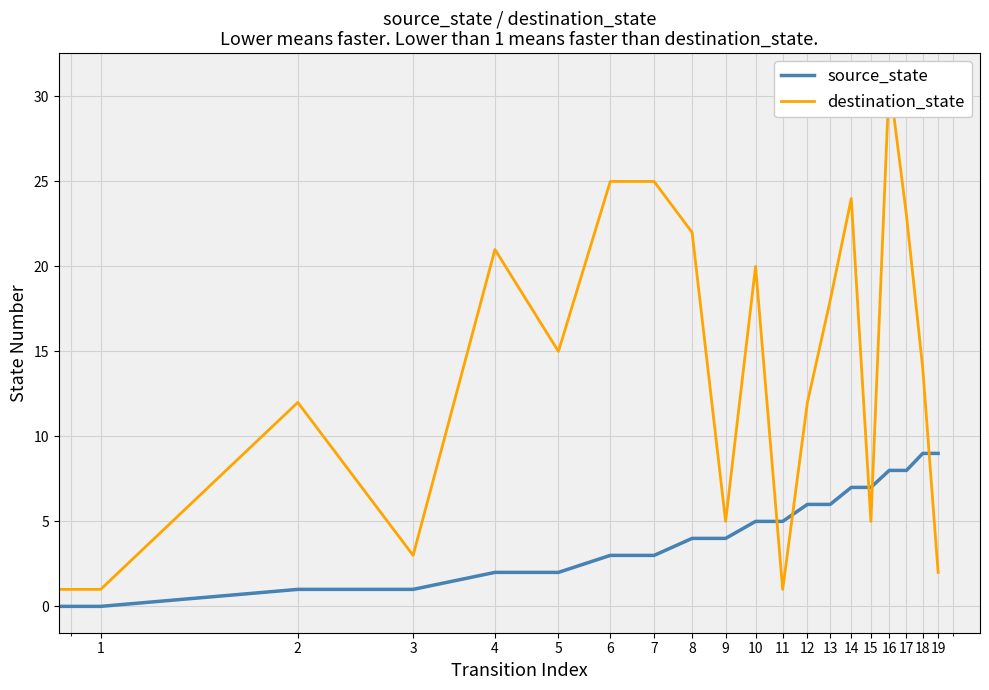

How many source_state values are between 2 and 7?

12